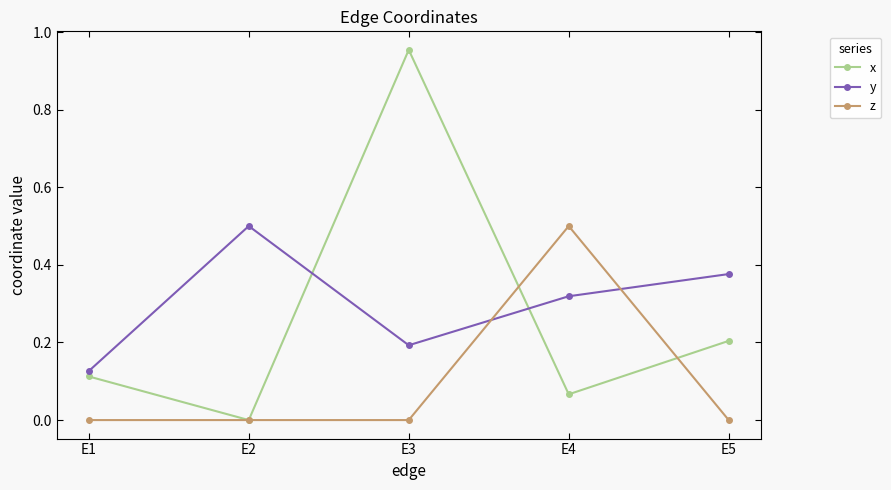

At which category does x reach its first local valley?

E2